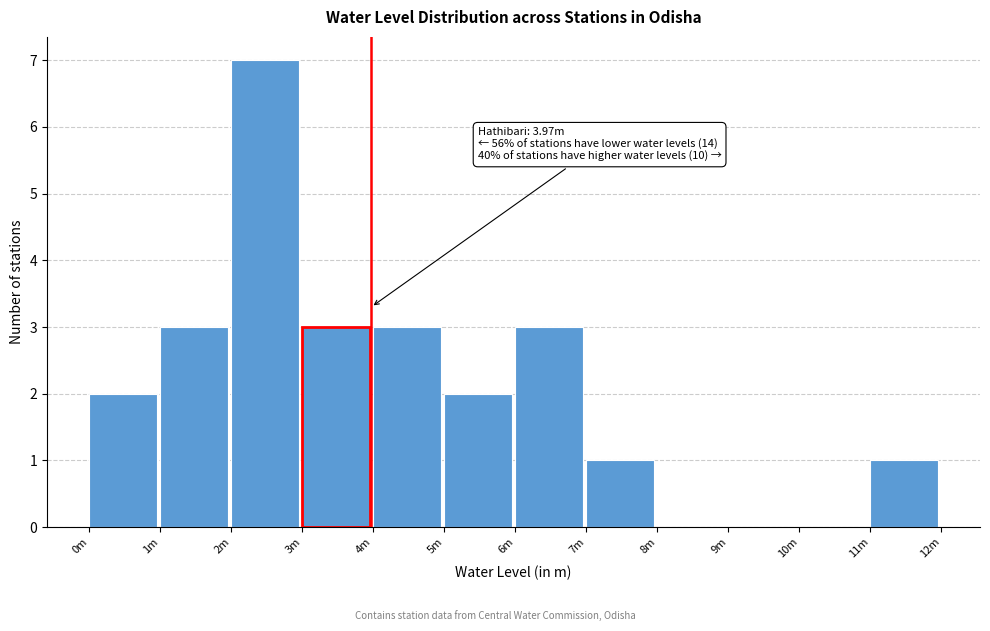

Reading left to right, what are all the values shown in this chart?

0m=2	1m=3	2m=7	3m=3	4m=3	5m=2	6m=3	7m=1	8m=0	9m=0	10m=0	11m=1